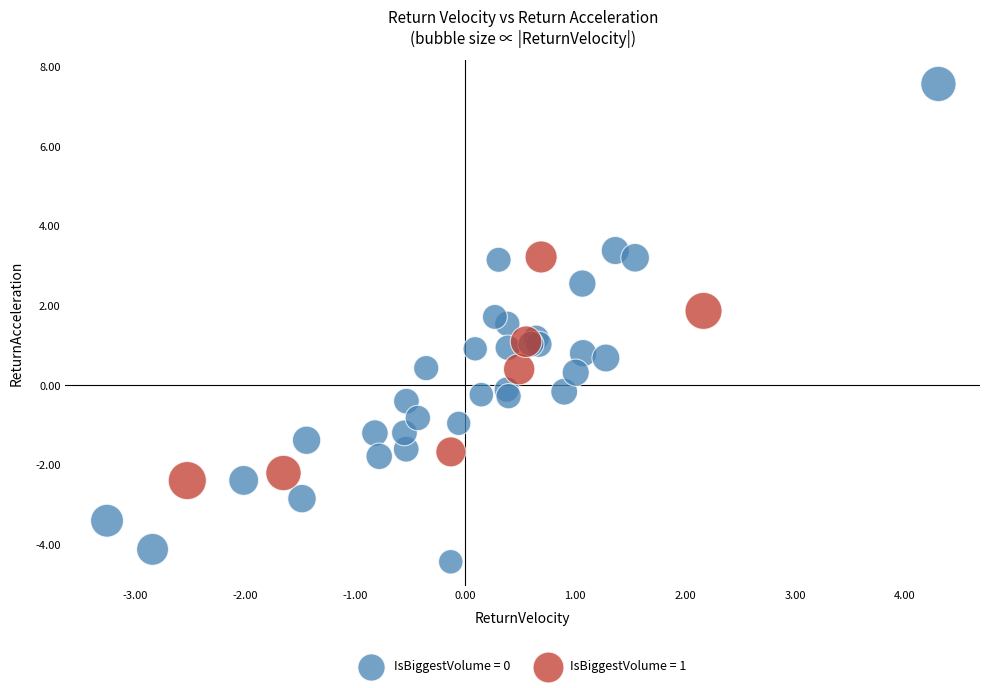

Which series contains the highest Y value?

IsBiggestVolume = 0